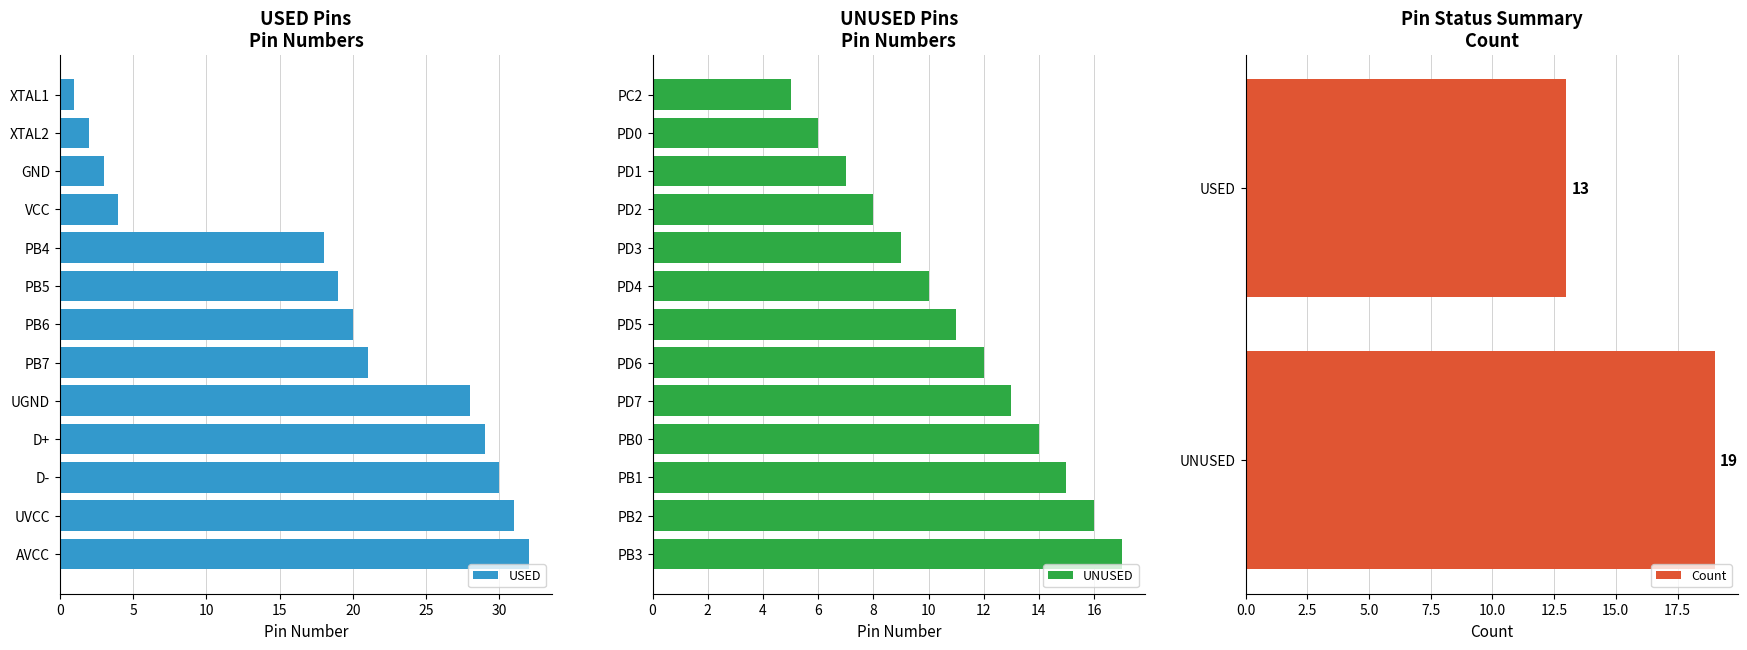

Are the bars horizontal?

Yes